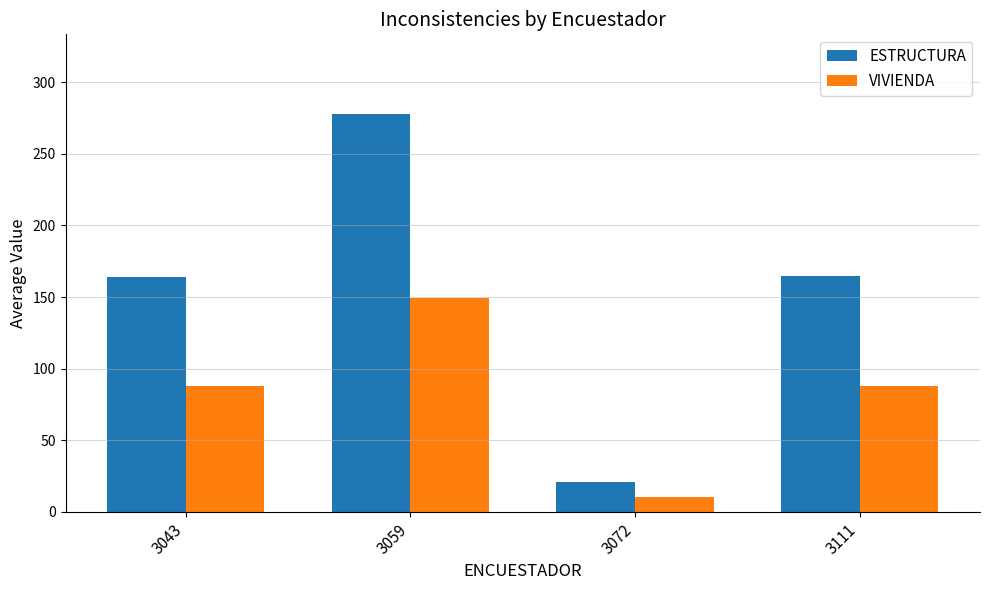

List the series in order of their peak value, lowest first.

VIVIENDA, ESTRUCTURA